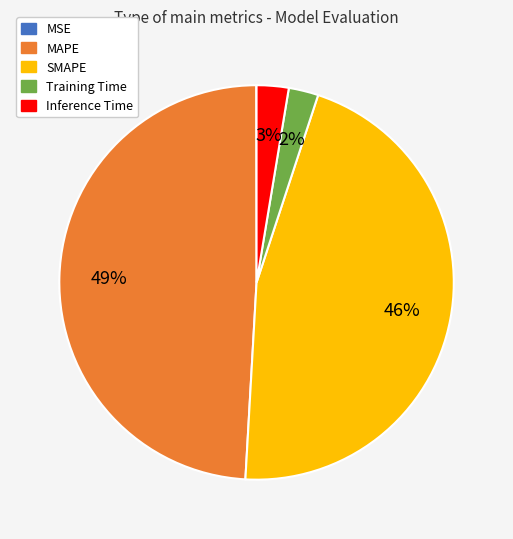

To the nearest percent, what is the difference between the largest and smallest slice percentages?

49%